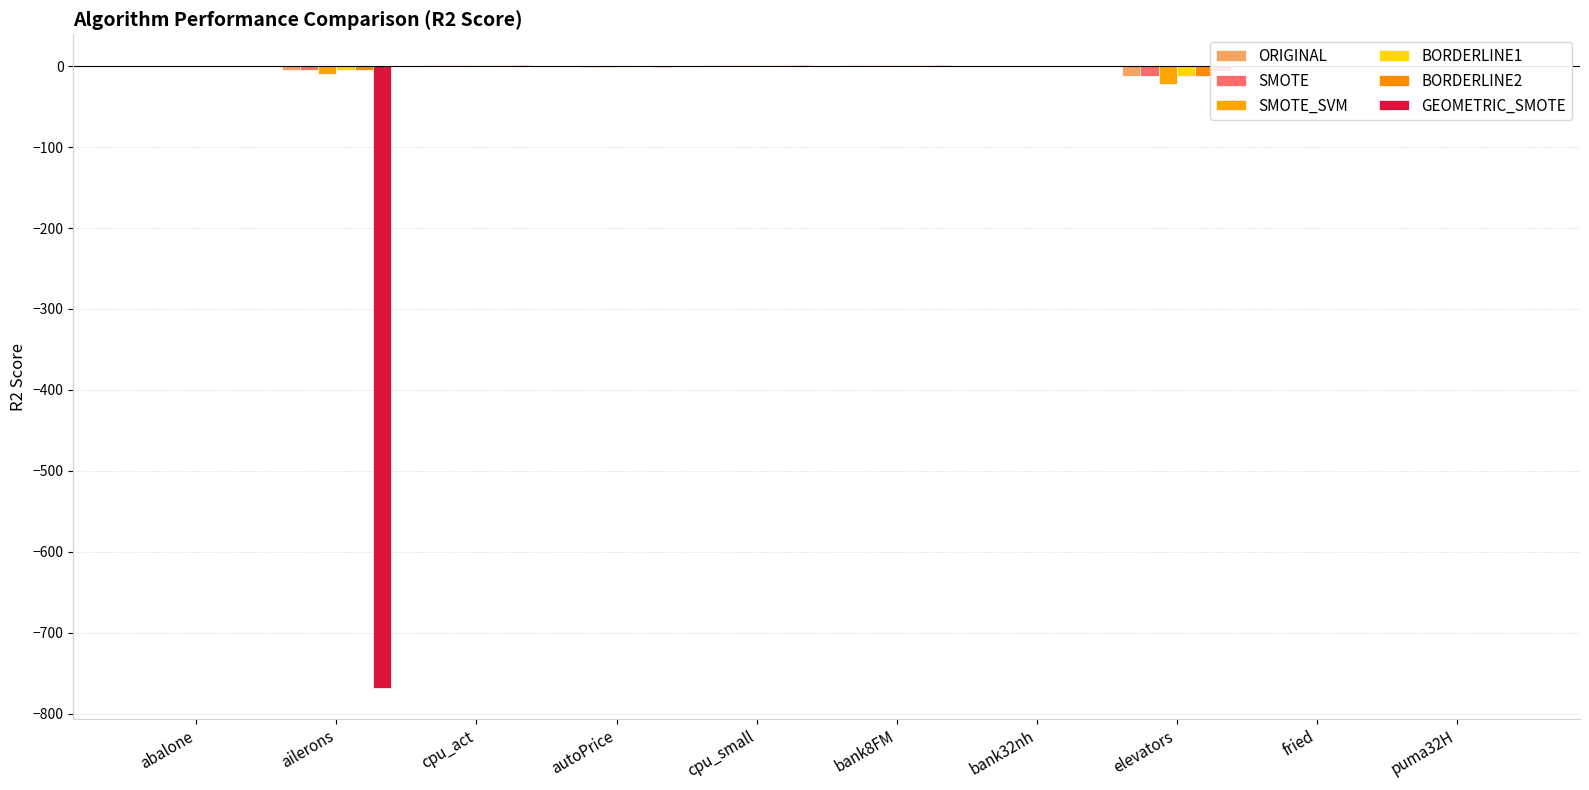

At which label does GEOMETRIC_SMOTE first exceed 0?

abalone